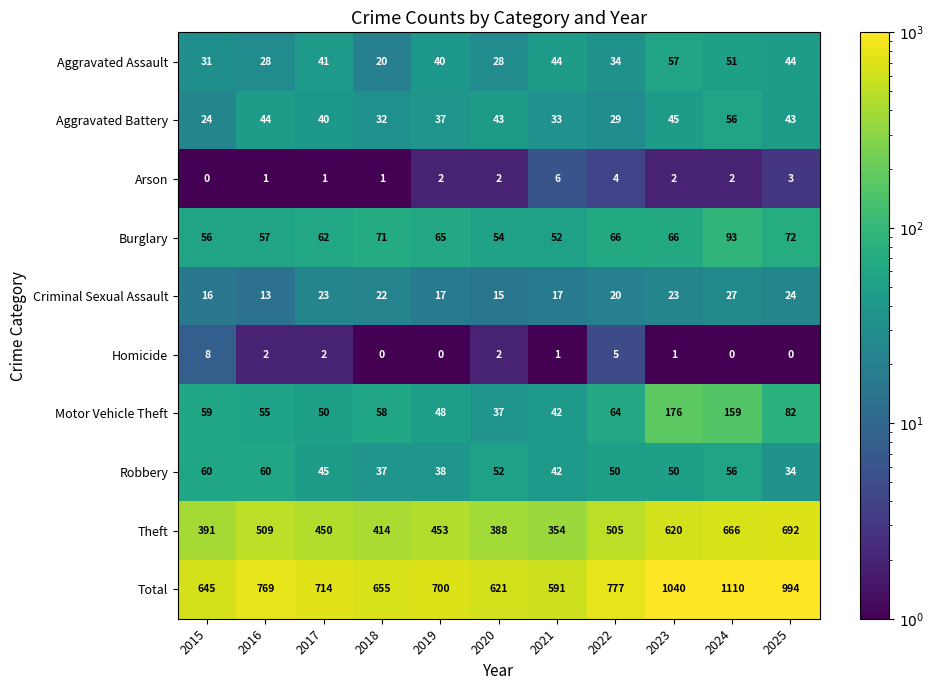

What is the total value across all series at 2021?

1182